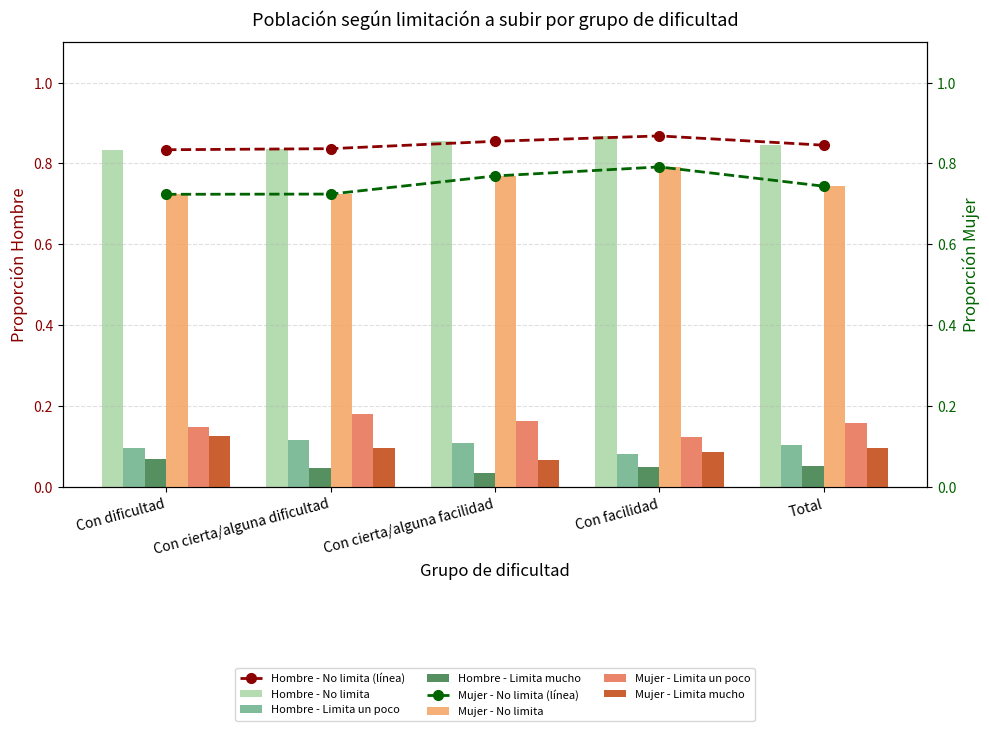

Read the Hombre - No limita value at Con dificultad.

0.8